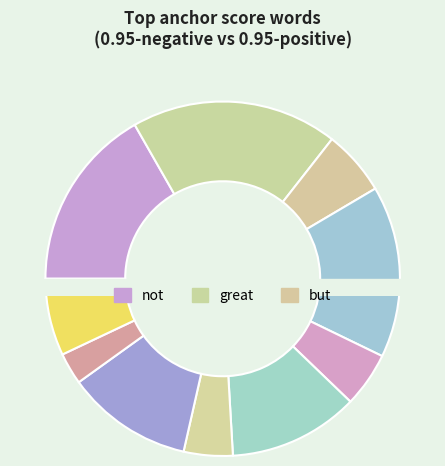

To the nearest percent, what is the difference between the largest and smallest slice percentages?

16%